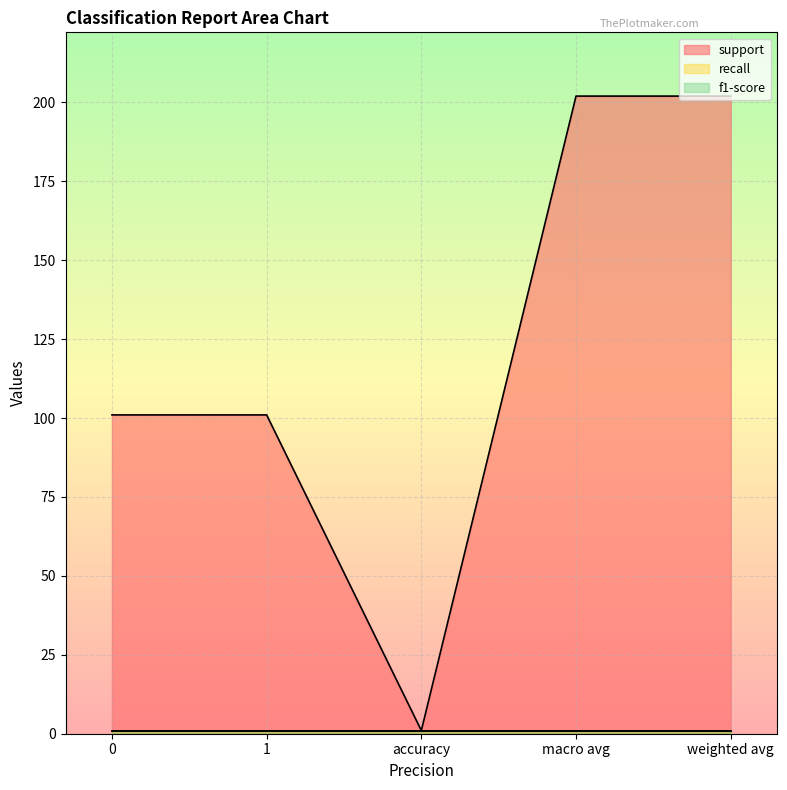

List the series in order of their peak value, lowest first.

recall, f1-score, support